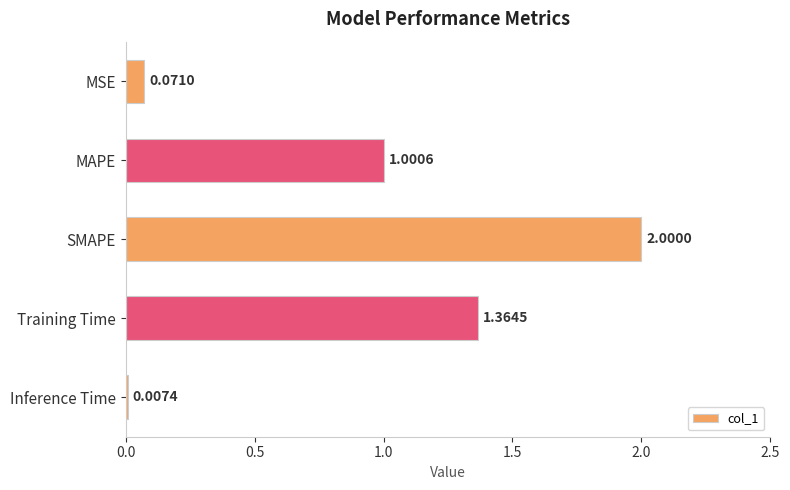

Which category has the highest value across all series?

SMAPE